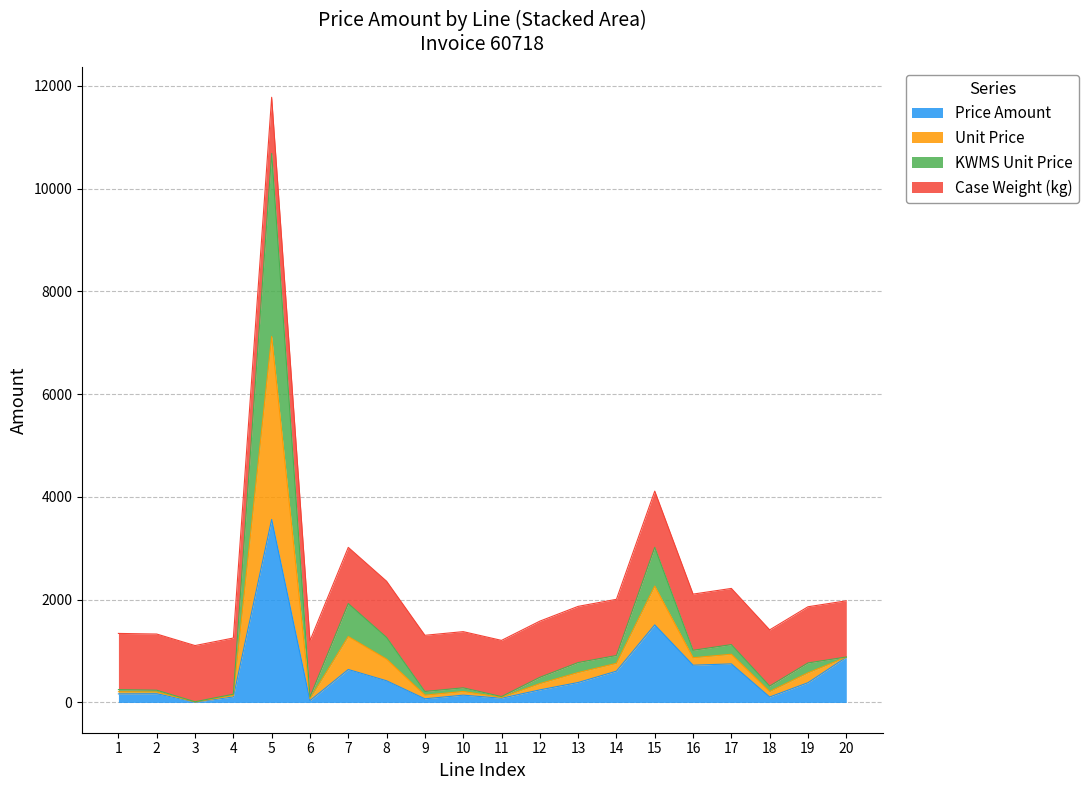

Does the chart display data point markers on the line(s)?

No